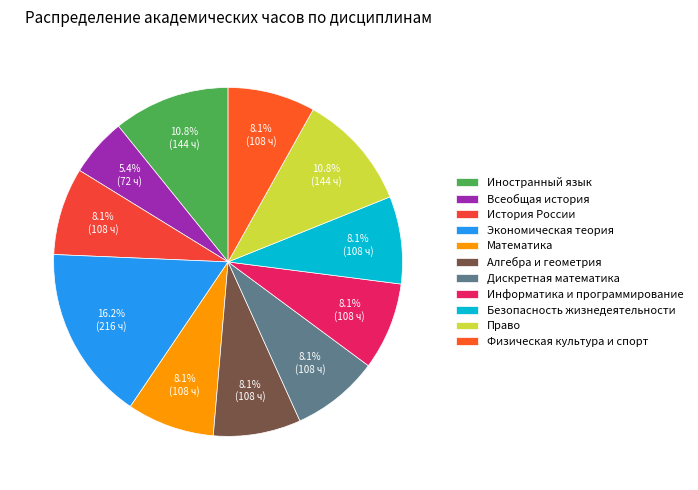

Is there a majority slice in this chart?

No